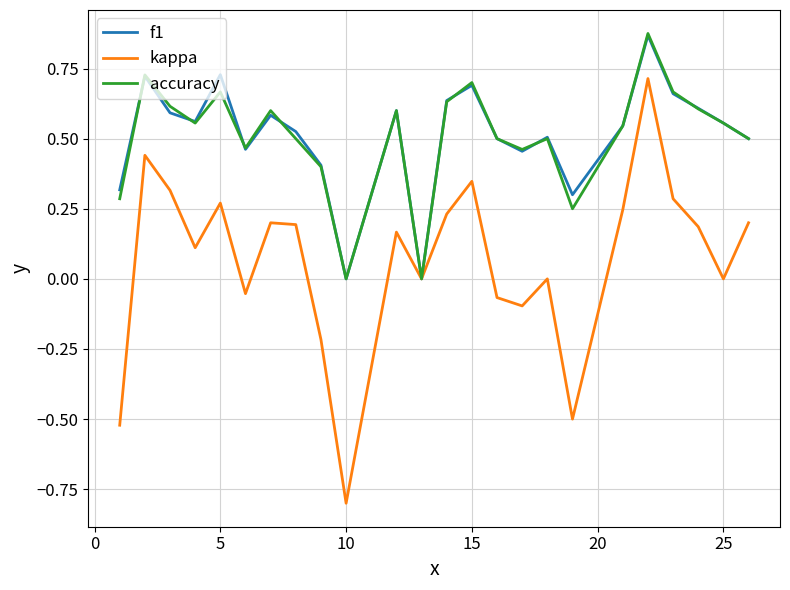

Which series has the widest spread of values?

kappa